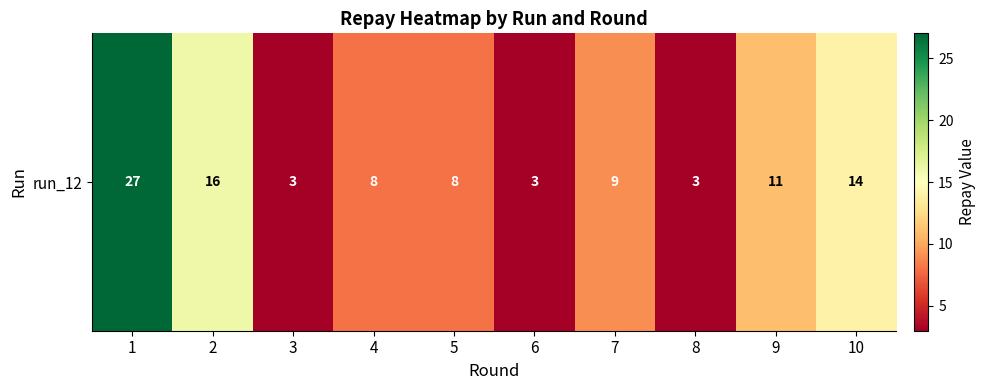

Count the number of values greater than 9.

4